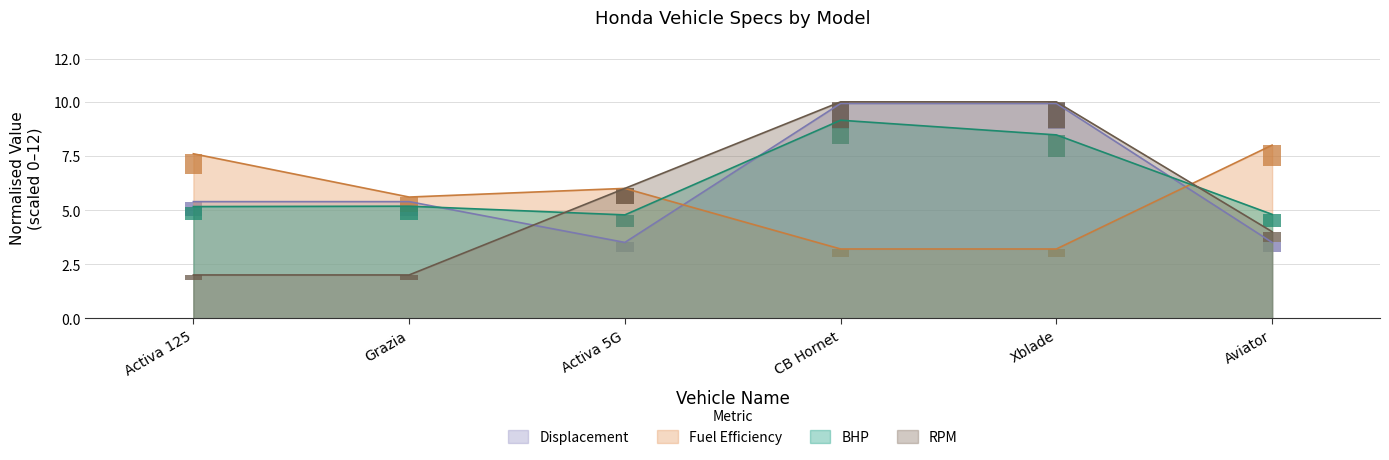

At which label is Fuel efficiency overall closest to 5?

Grazia